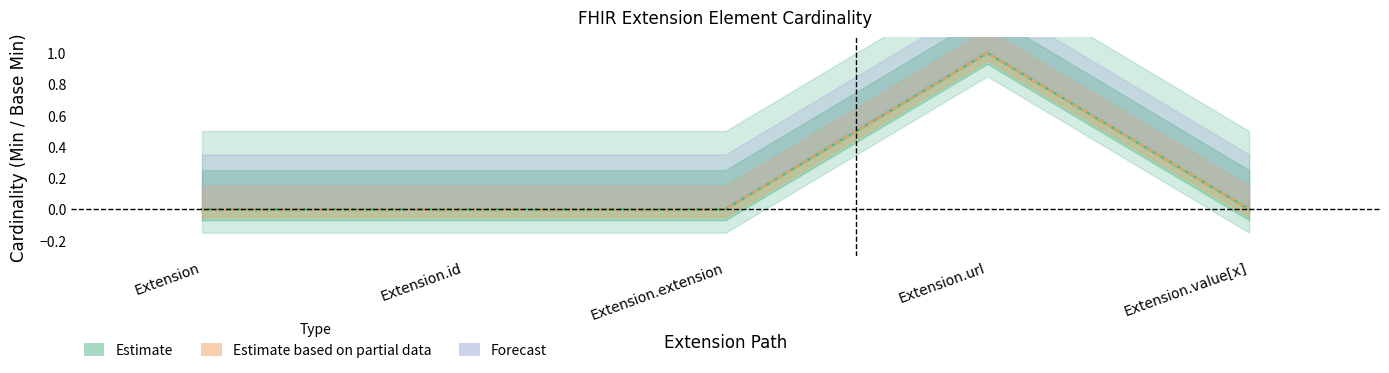

Is the value of Base Min at Extension.url greater than the value of Min at Extension.url?

No